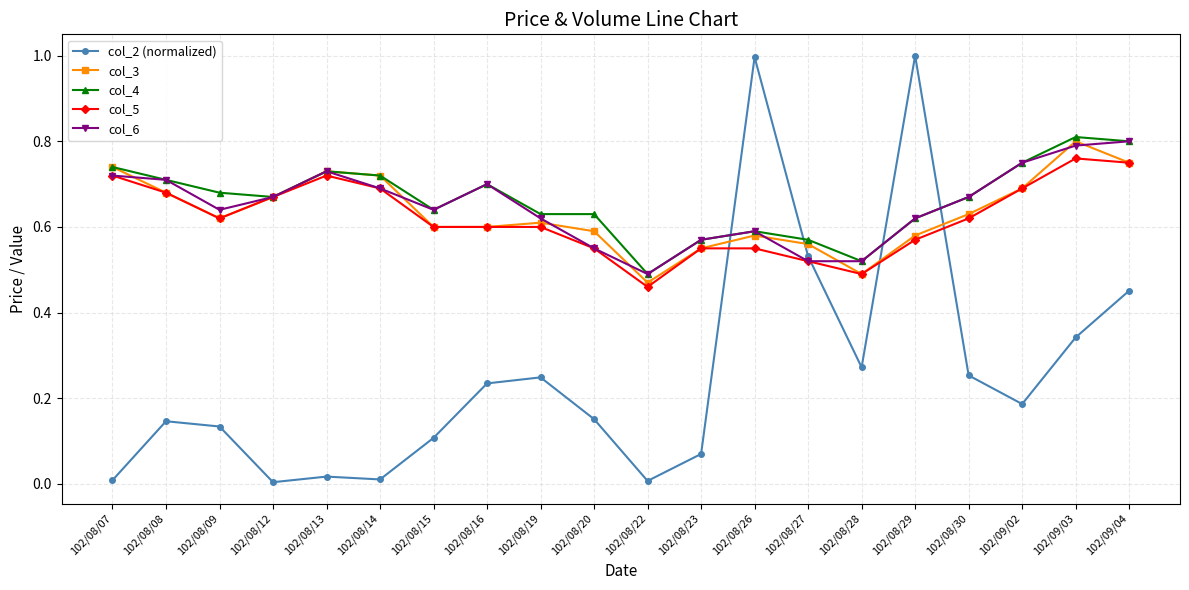

At which category does col_6 reach its first local peak?

102/08/13